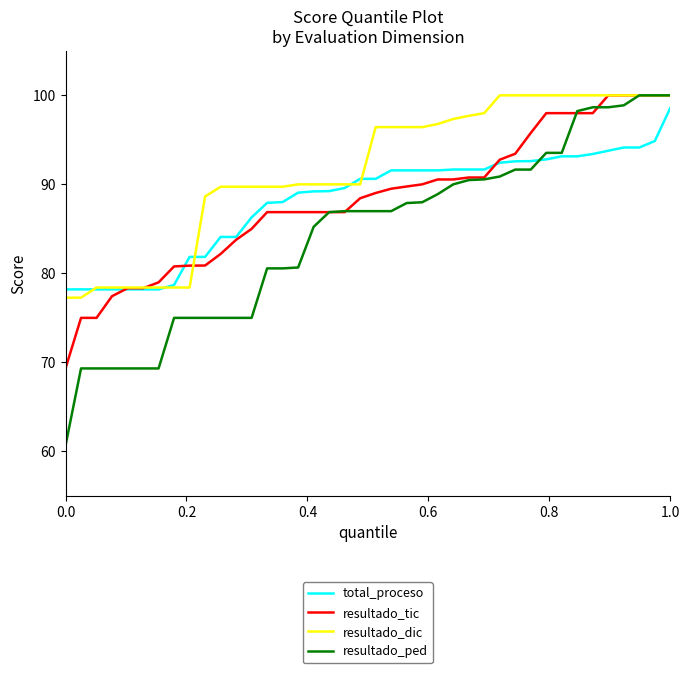

What is the minimum value shown in the chart?

60.7